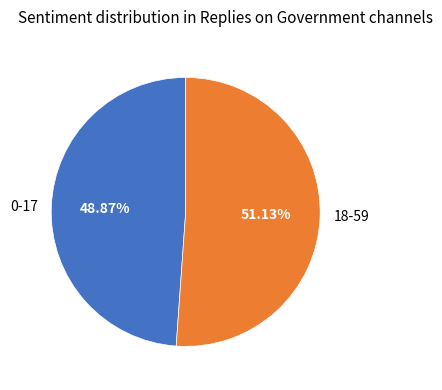

How many slices are in this pie chart?

2